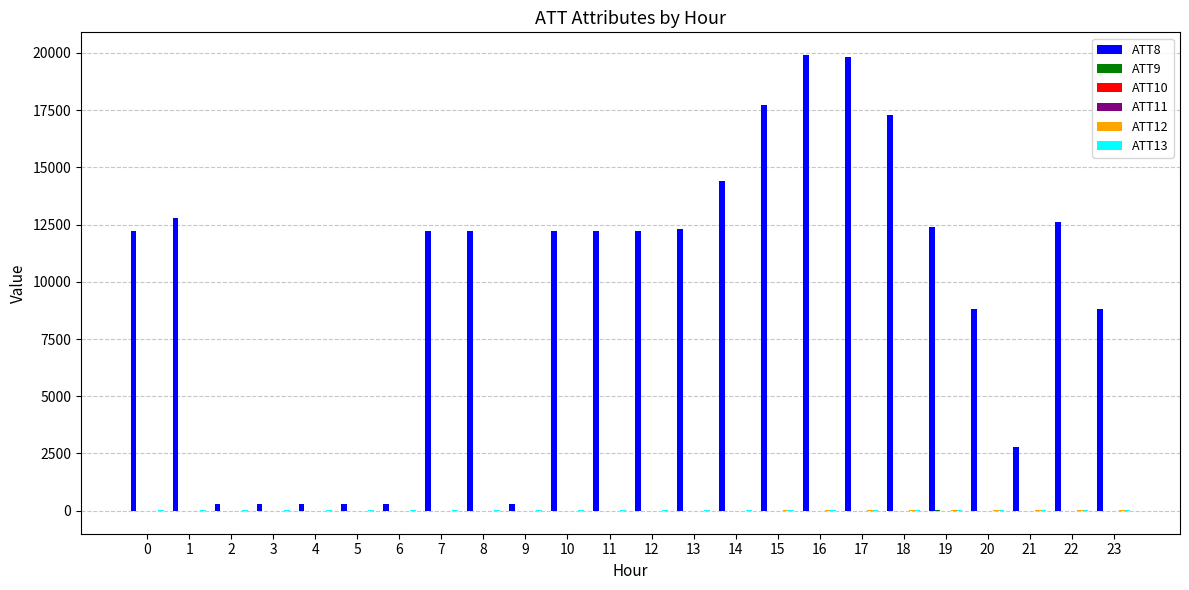

Count the number of categories in the chart.

24